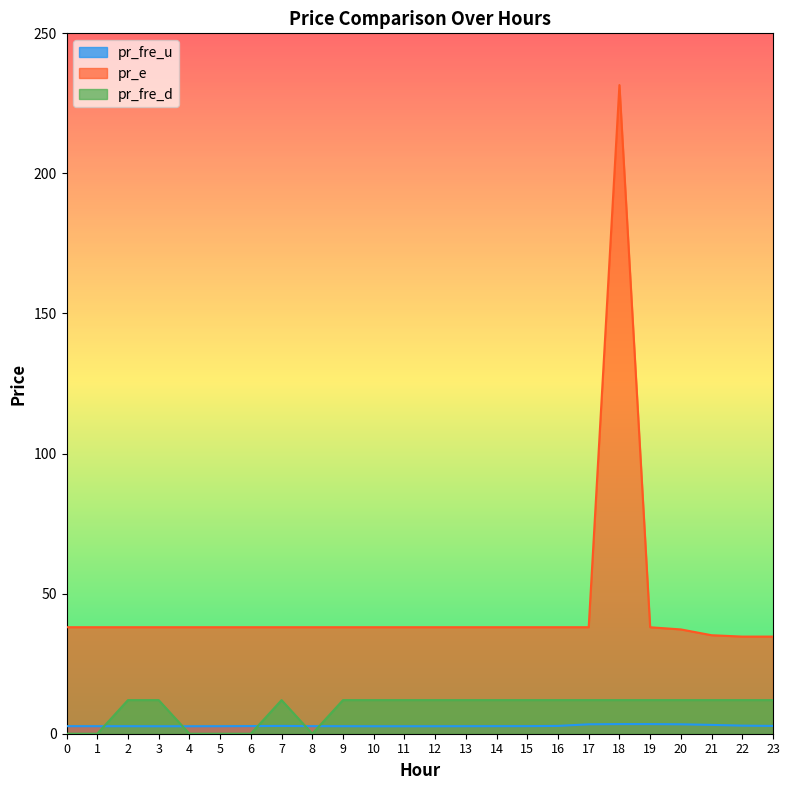

True or false: pr_fre_d has a value of 21.2 at 11.

False